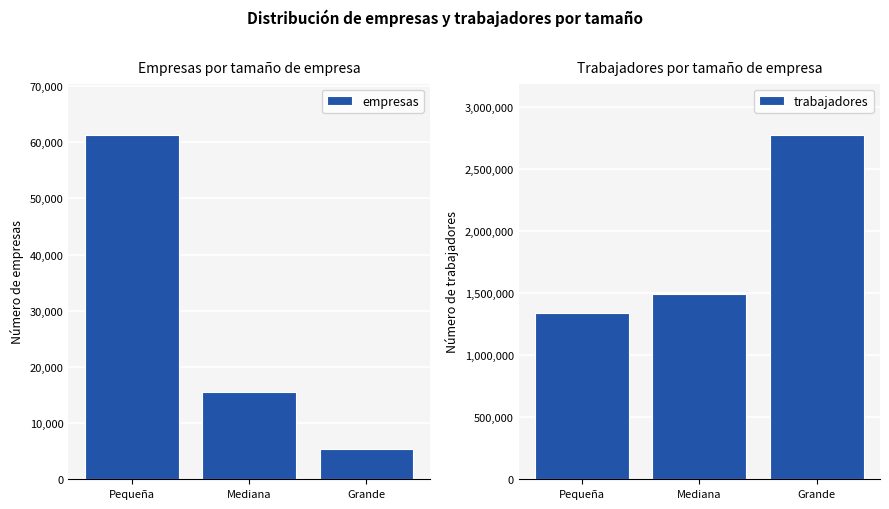

What is the difference between the trabajadores values at Grande and Mediana?

1276866.0